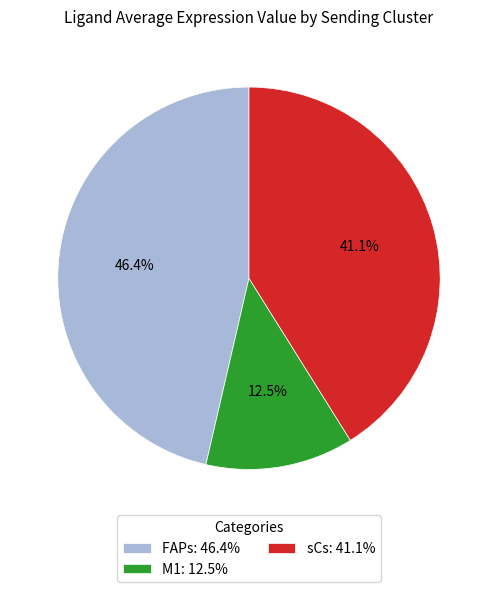

To the nearest percent, what is the average slice percentage?

33%